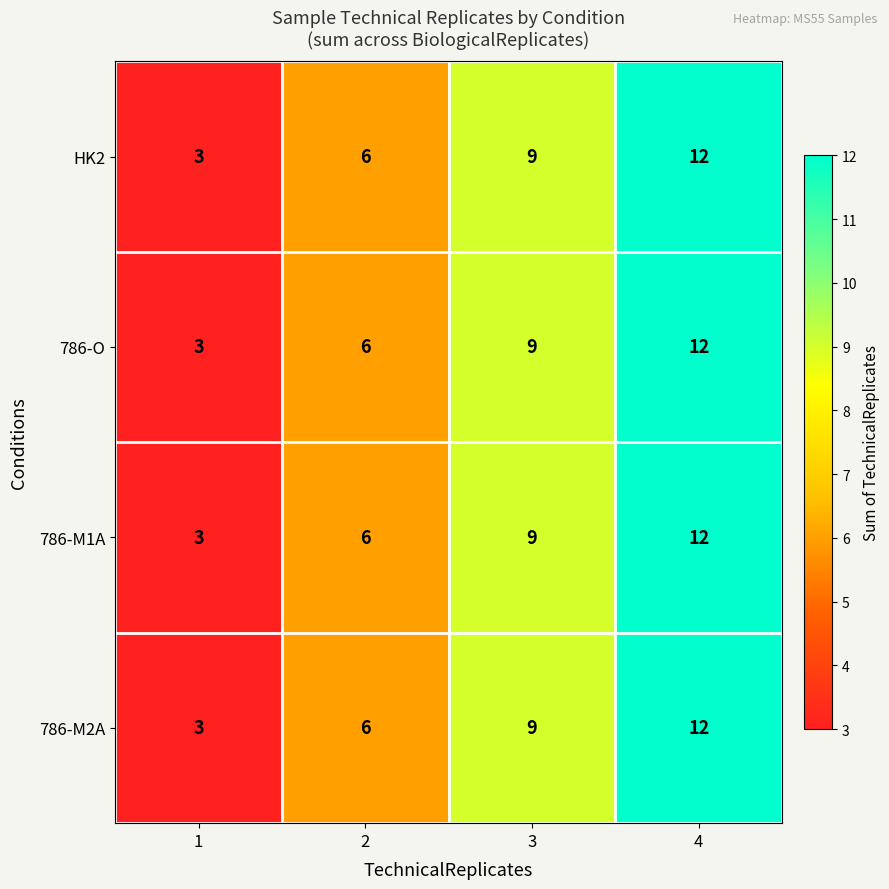

List the labels in order of HK2 value, largest first.

4, 3, 2, 1